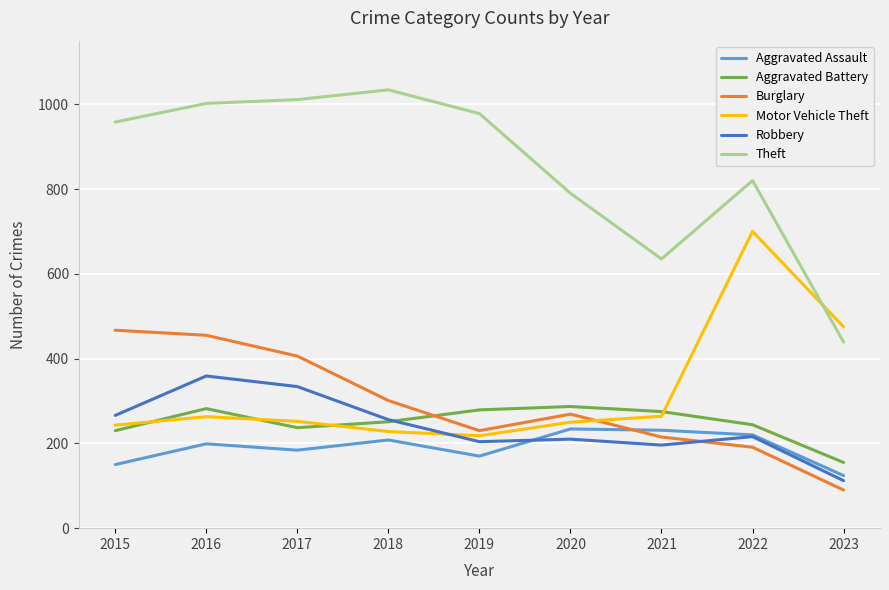

True or false: Theft and Burglary intersect in this chart.

False